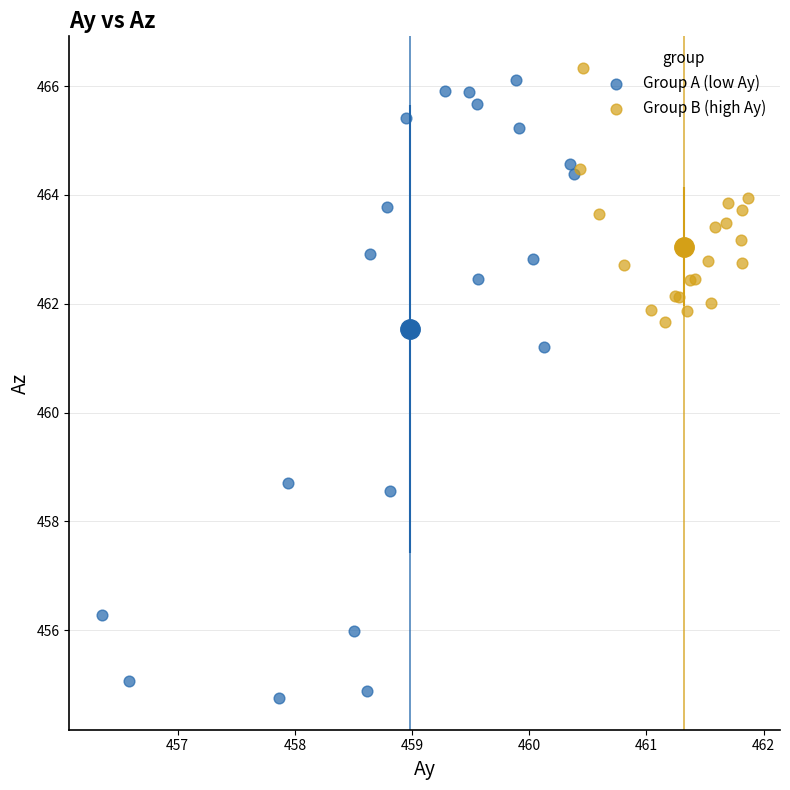

Which series has the widest spread of Y values?

Group A (low Ay)